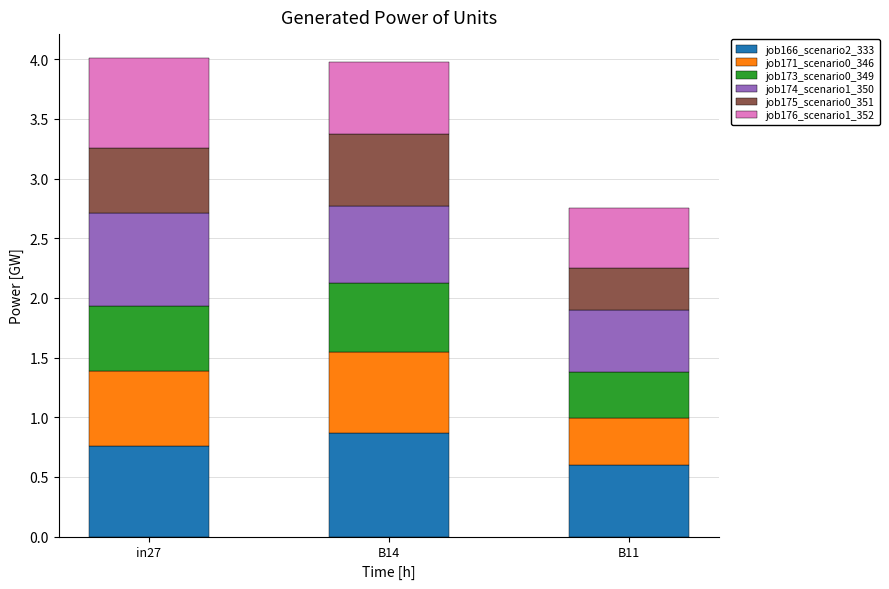

What is the average value of the job166_scenario2_333 series?

0.7